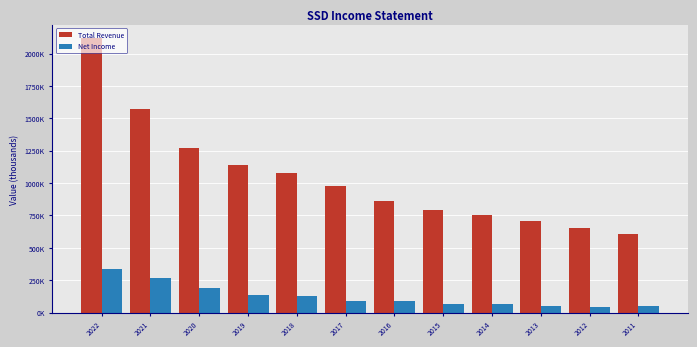

What are all the series names shown in the legend?

Total Revenue, Net Income